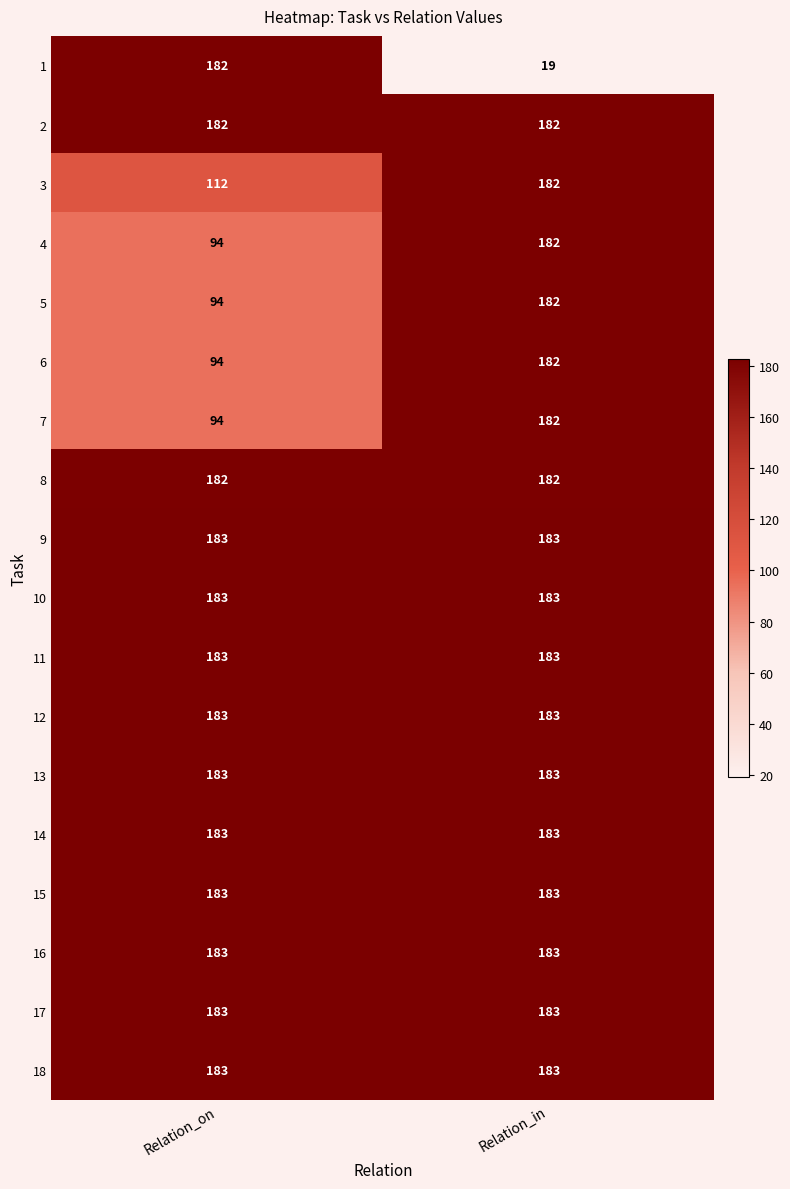

The value of 1 at Relation_on is 266. True or false?

False